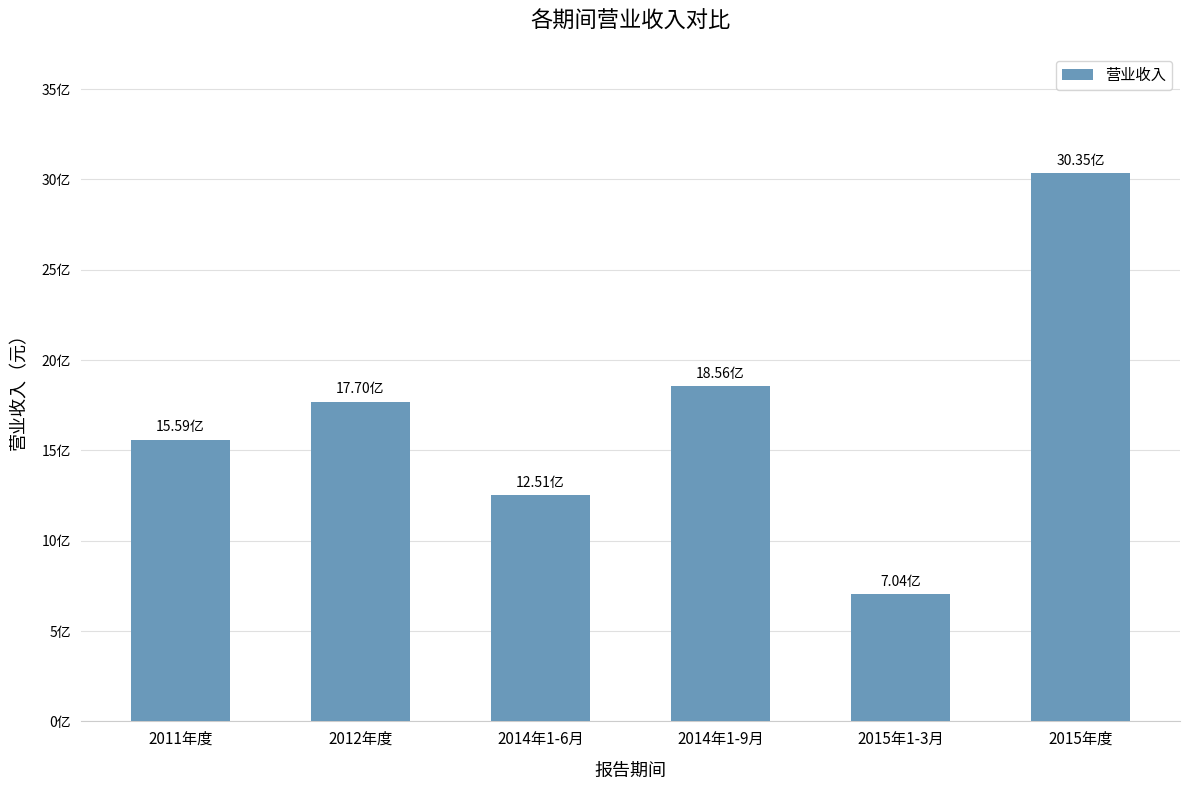

Rank the categories by value from lowest to highest.

2015年1-3月, 2014年1-6月, 2011年度, 2012年度, 2014年1-9月, 2015年度